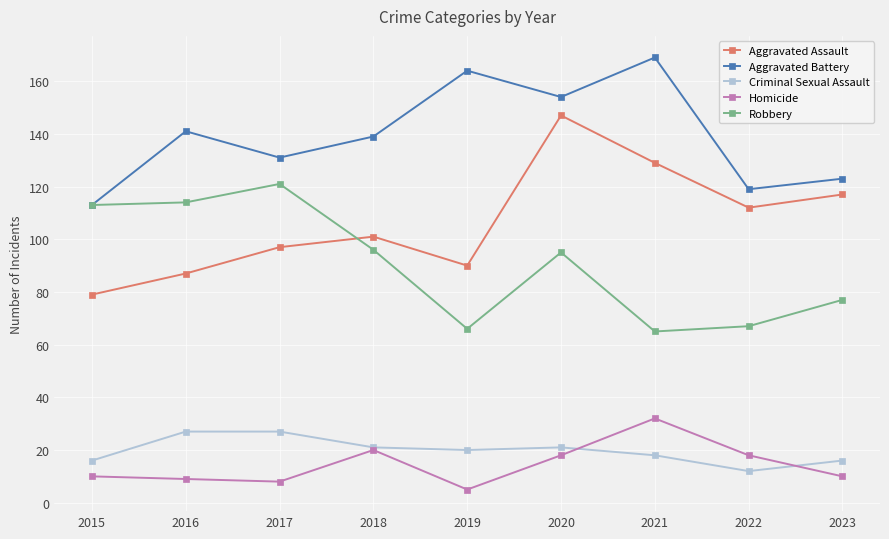

Which series ends up on top after the final intersection of Robbery and Aggravated Assault?

Aggravated Assault